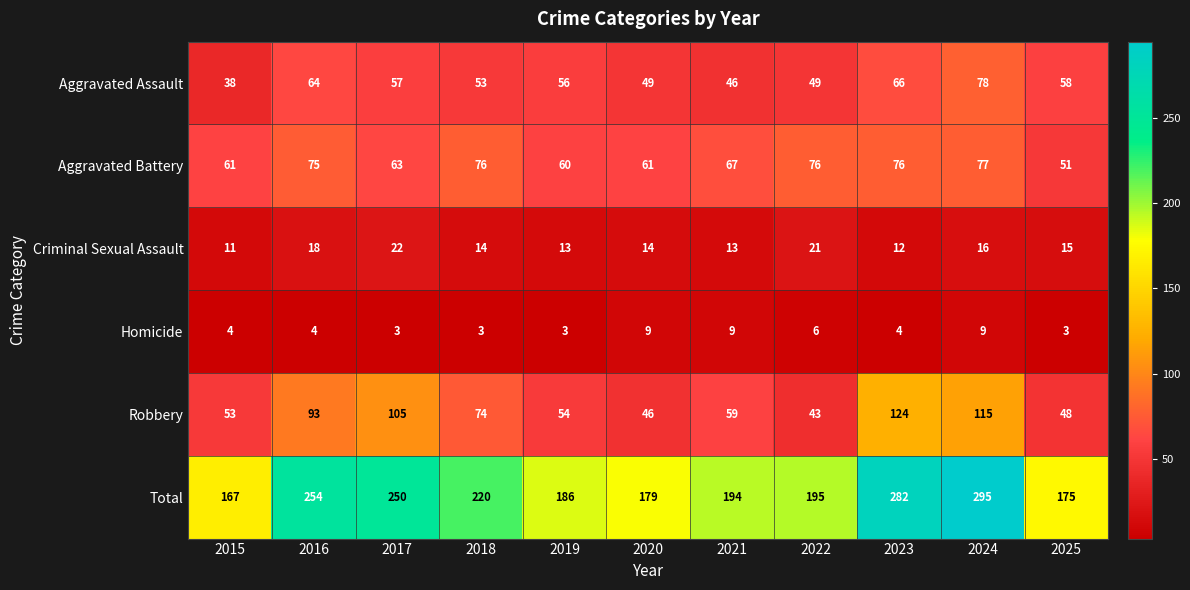

Rank the series by their maximum value, from lowest to highest.

Homicide, Criminal Sexual Assault, Aggravated Battery, Aggravated Assault, Robbery, Total